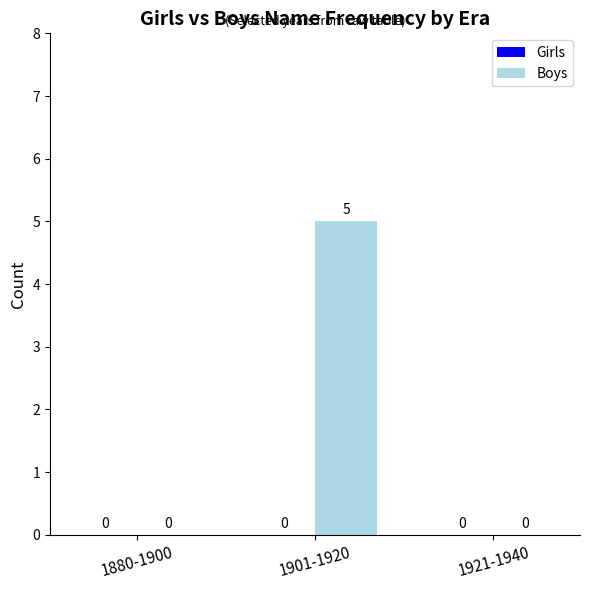

Are the bars horizontal?

No